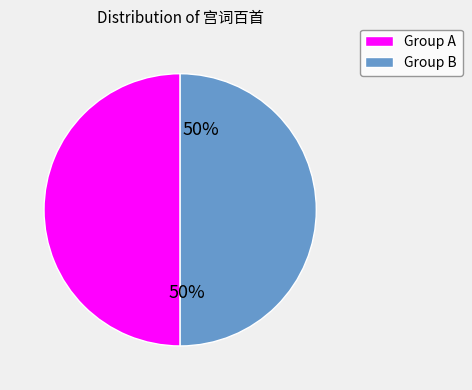

To the nearest percent, what is the average slice percentage?

50%